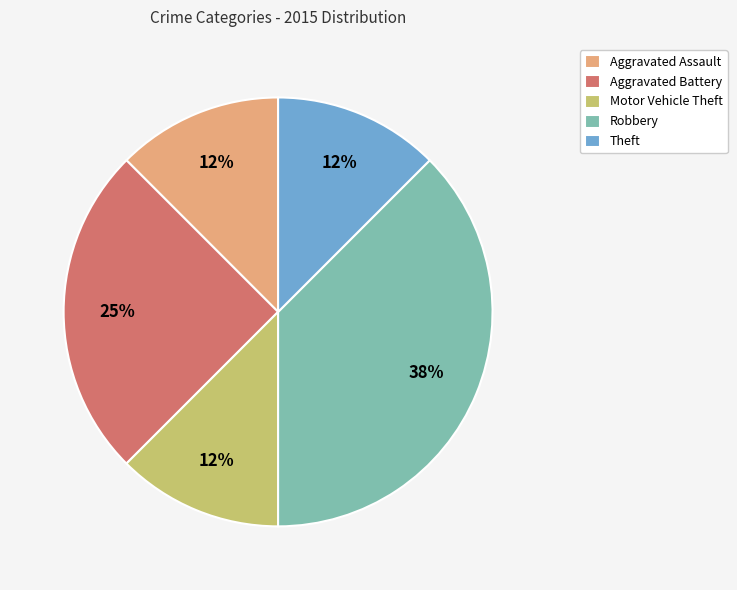

Is Motor Vehicle Theft the majority of the pie?

No